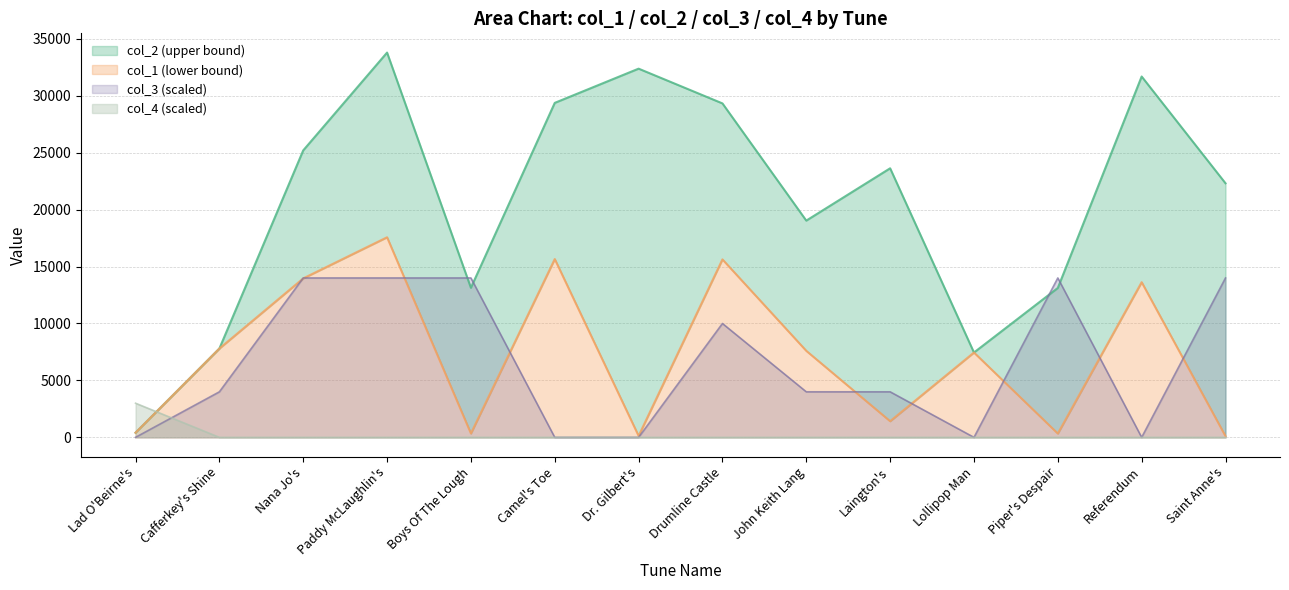

Rank the series by their maximum value, from lowest to highest.

col_4, col_3, col_1, col_2